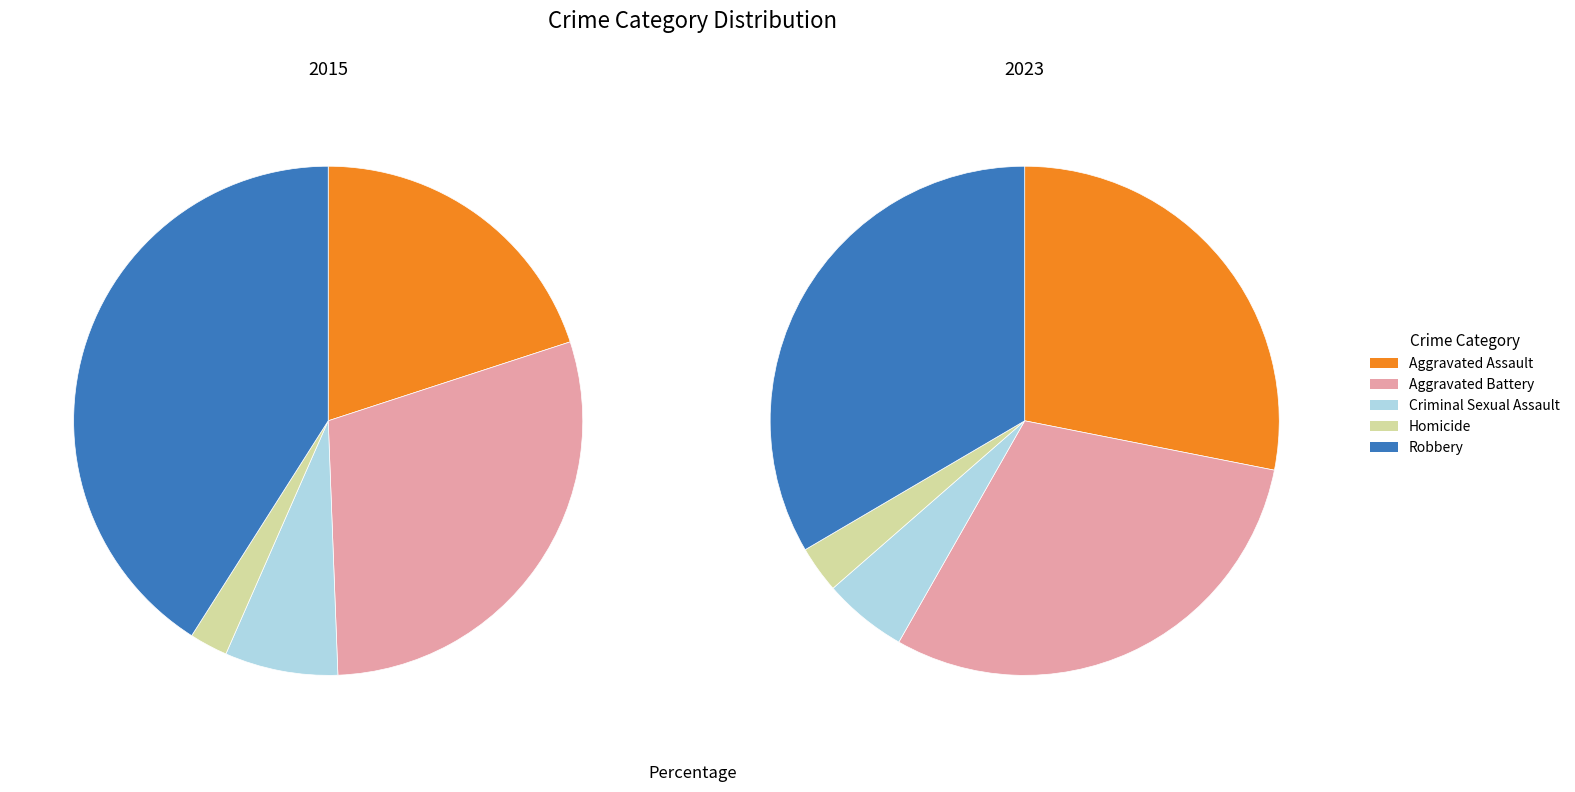

Is it true that Criminal Sexual Assault is 1% of the pie?

False